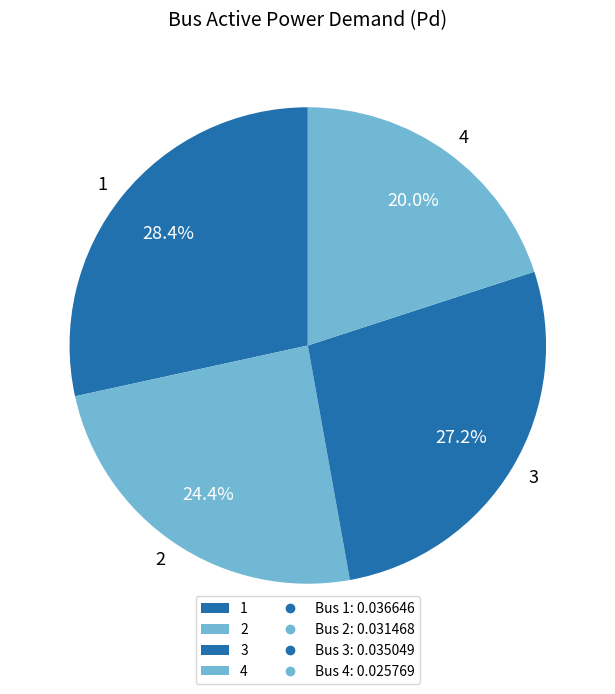

Does 4 represent more than half of the total?

No